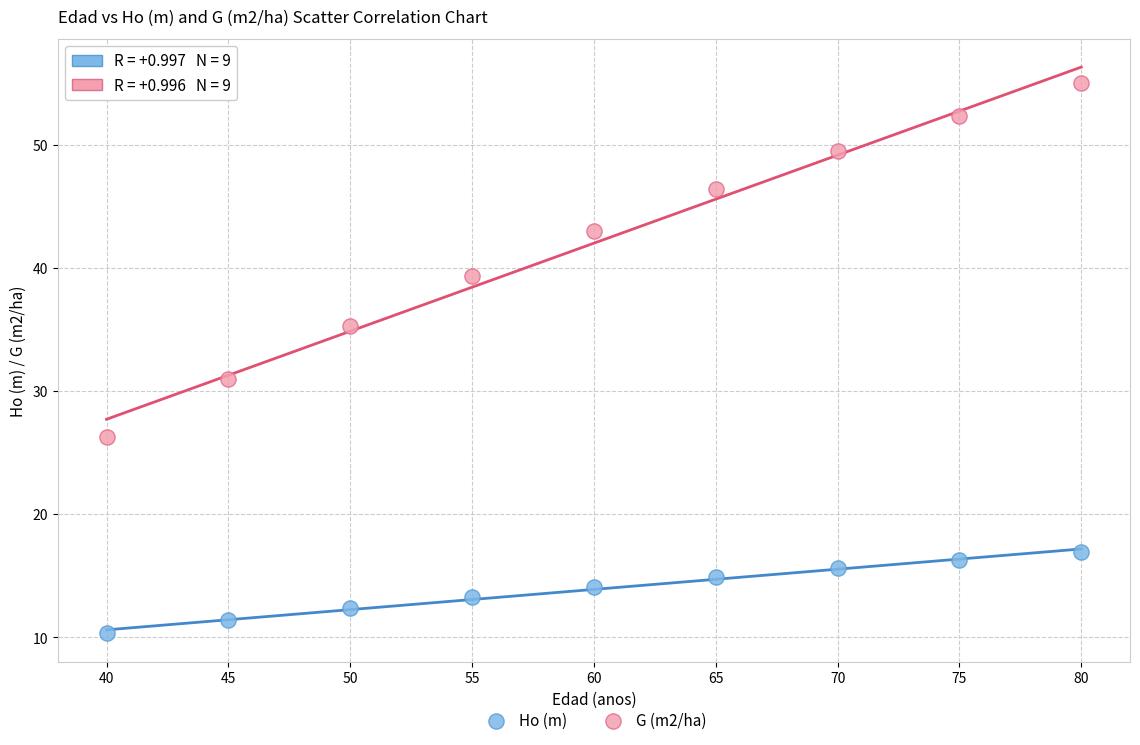

Which series has the widest spread of Y values?

G (m2/ha)